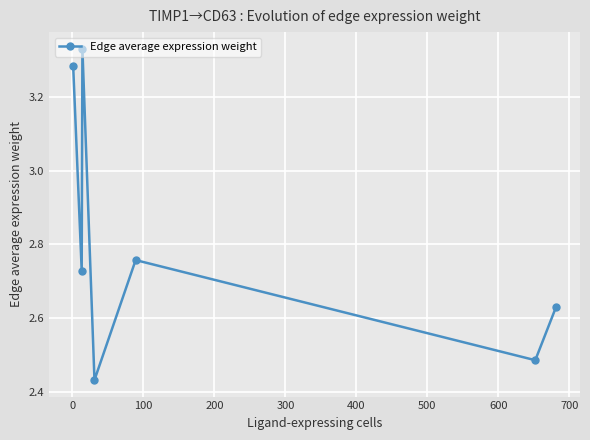

How many points are lower than both their immediate neighbors (excluding endpoints)?

3